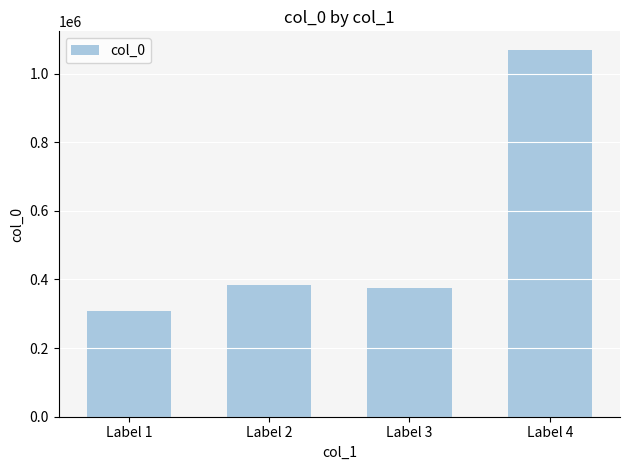

List the labels in order of value, smallest first.

Label 1, Label 3, Label 2, Label 4